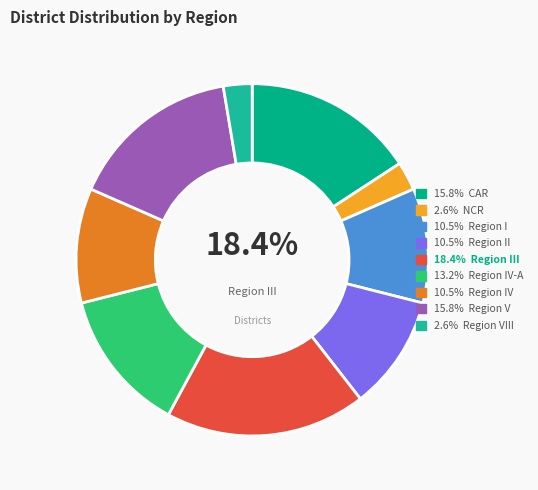

To the nearest percent, what portion does Region V represent?

16%